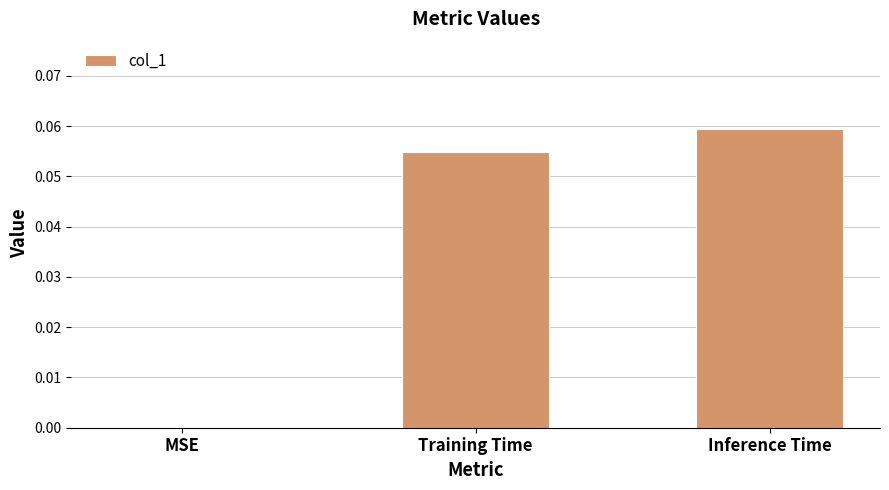

How many series are shown in this chart?

1